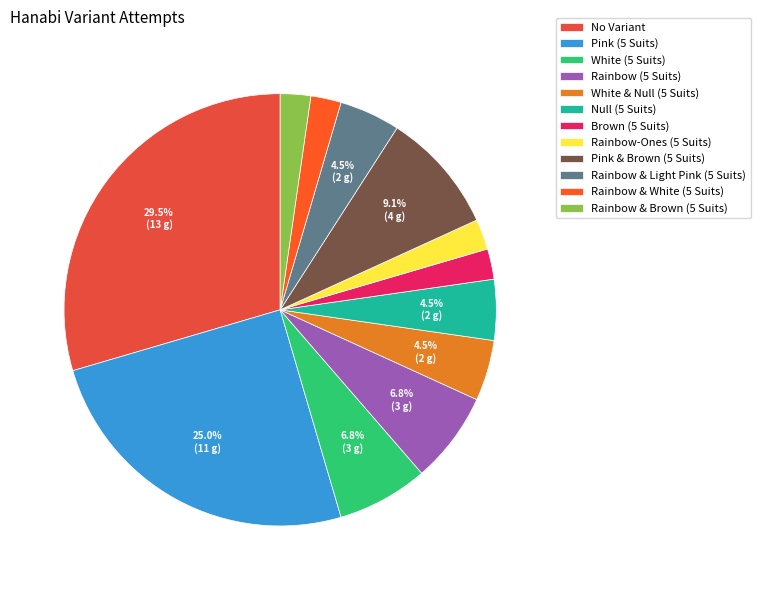

Which slice is the smallest?

Brown (5 Suits)